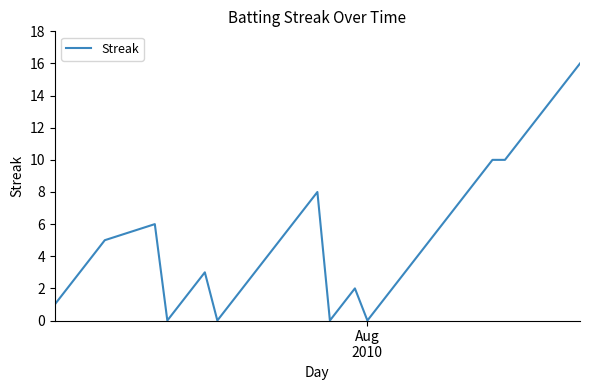

What is the difference between the maximum and minimum values?

16